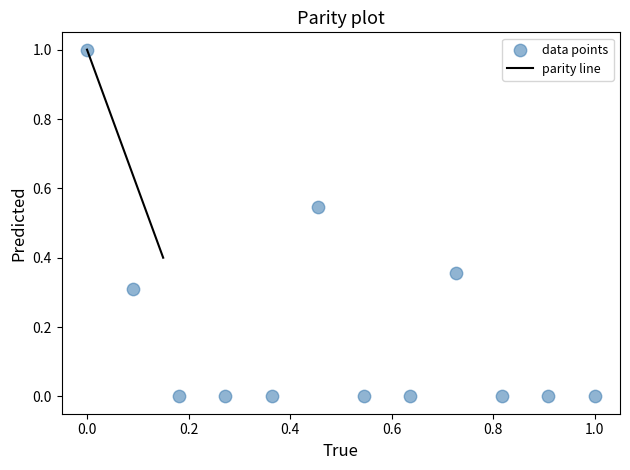

What is the range of X values (max minus min)?

1.0